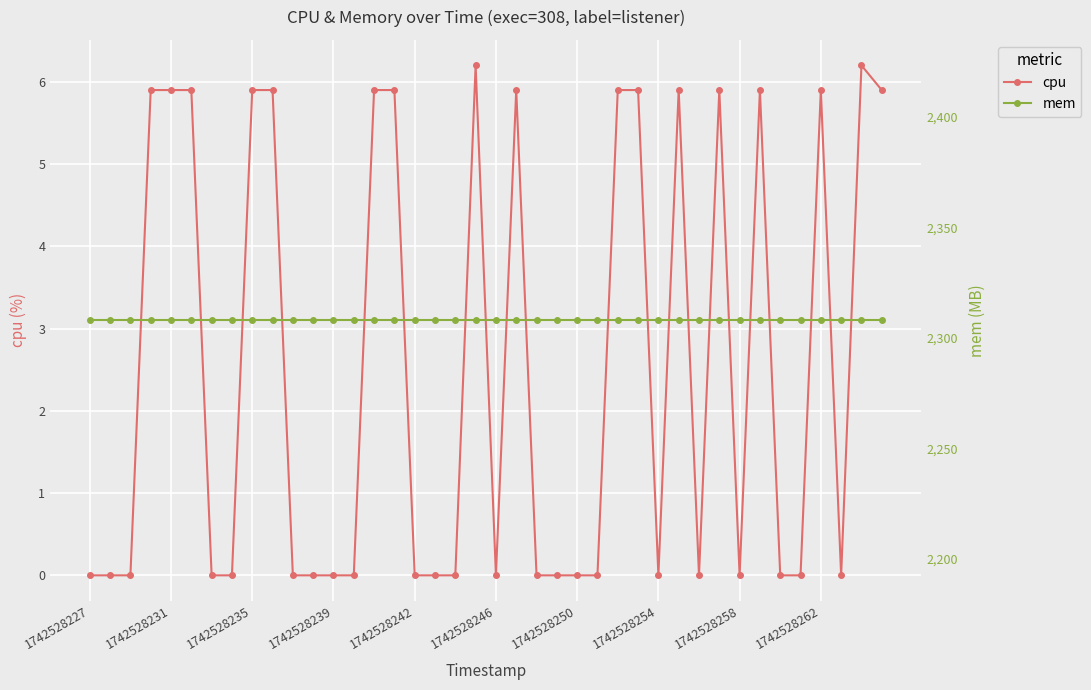

Reading left to right, transcribe all the data shown in this chart.

cpu: 0.0	0.0	0.0	5.9	5.9	5.9	0.0	0.0	5.9	5.9	0.0	0.0	0.0	0.0	5.9	5.9	0.0	0.0	0.0	6.2	0.0	5.9	0.0	0.0	0.0	0.0	5.9	5.9	0.0	5.9	0.0	5.9	0.0	5.9	0.0	0.0	5.9	0.0	6.2	5.9
mem: 2308.0	2308.0	2308.0	2308.0	2308.0	2308.0	2308.0	2308.0	2308.0	2308.0	2308.0	2308.0	2308.0	2308.0	2308.0	2308.0	2308.0	2308.0	2308.0	2308.0	2308.0	2308.0	2308.0	2308.0	2308.0	2308.0	2308.0	2308.0	2308.0	2308.0	2308.0	2308.0	2308.0	2308.0	2308.0	2308.0	2308.0	2308.0	2308.0	2308.0